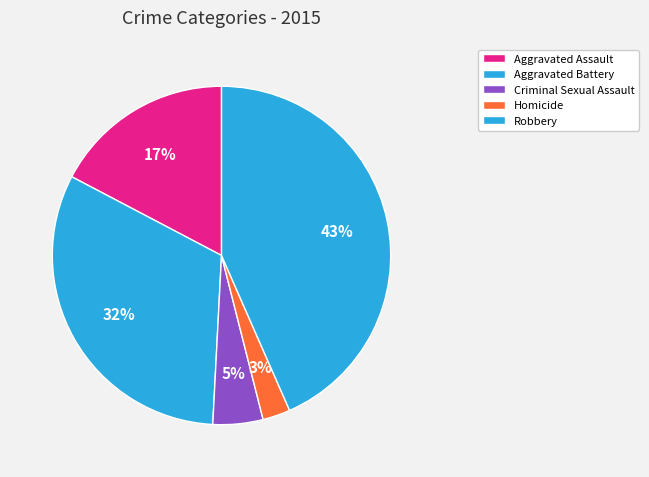

To the nearest percent, what is the difference between the largest and smallest slice percentages?

41%